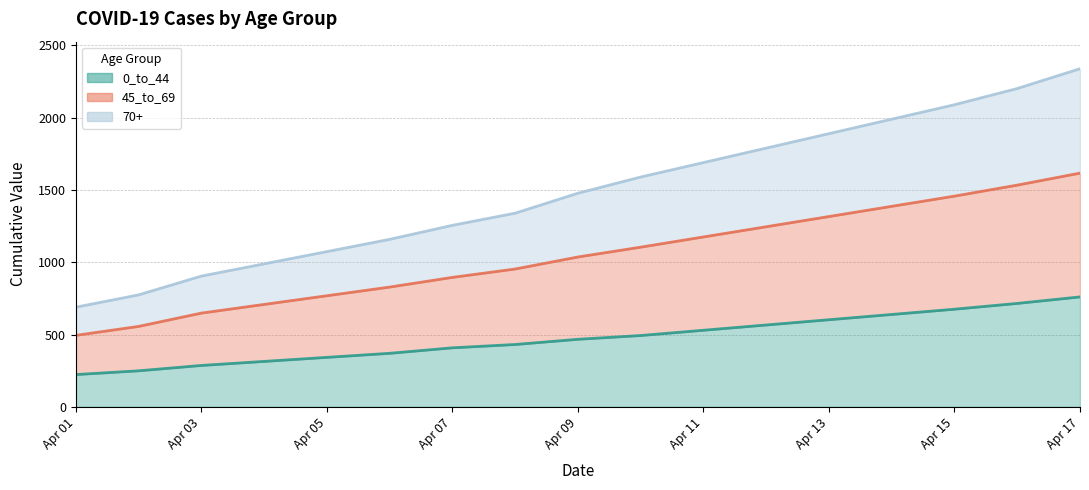

True or false: 45_to_69 and 70+ cross at least once.

False